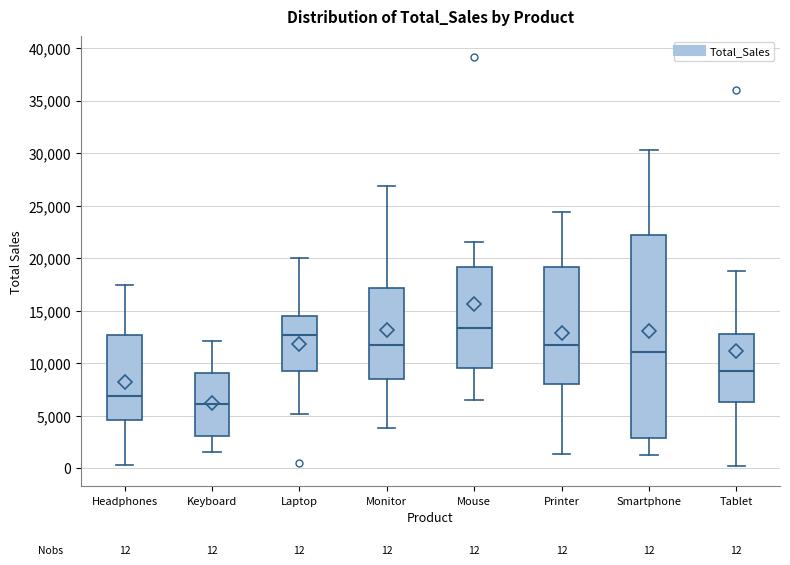

Which box is the tallest, from its lower edge to its upper edge?

Smartphone